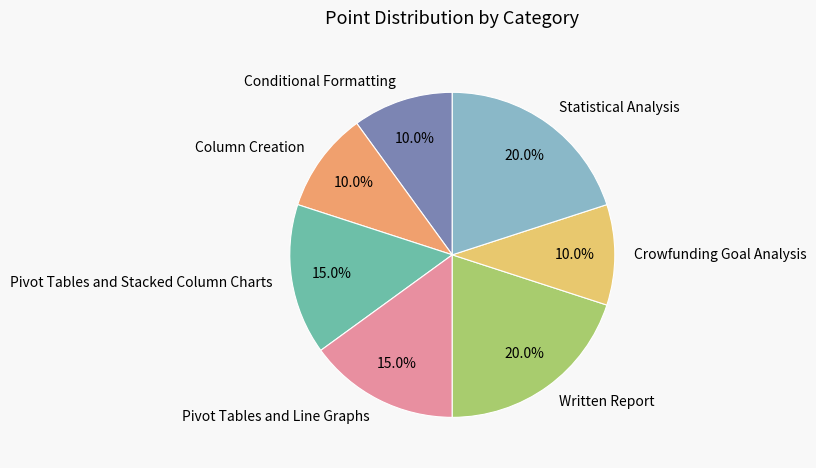

To the nearest percent, what is the combined percentage of Column Creation and Written Report?

30%